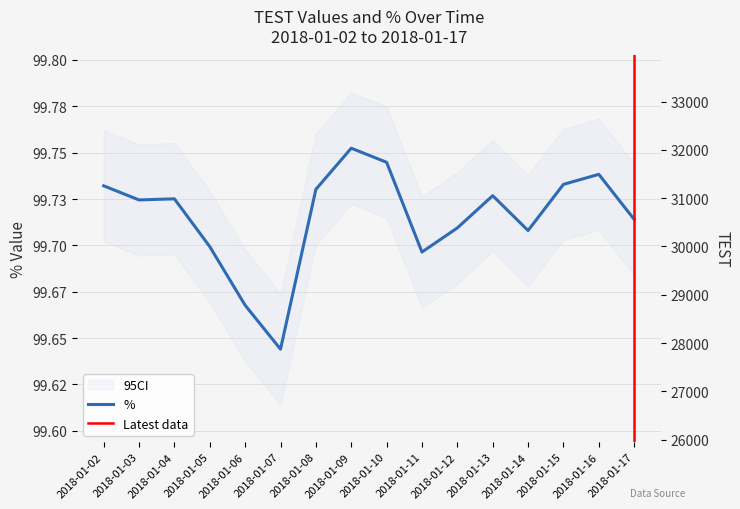

At how many categories does at least one series exceed 30577?

12